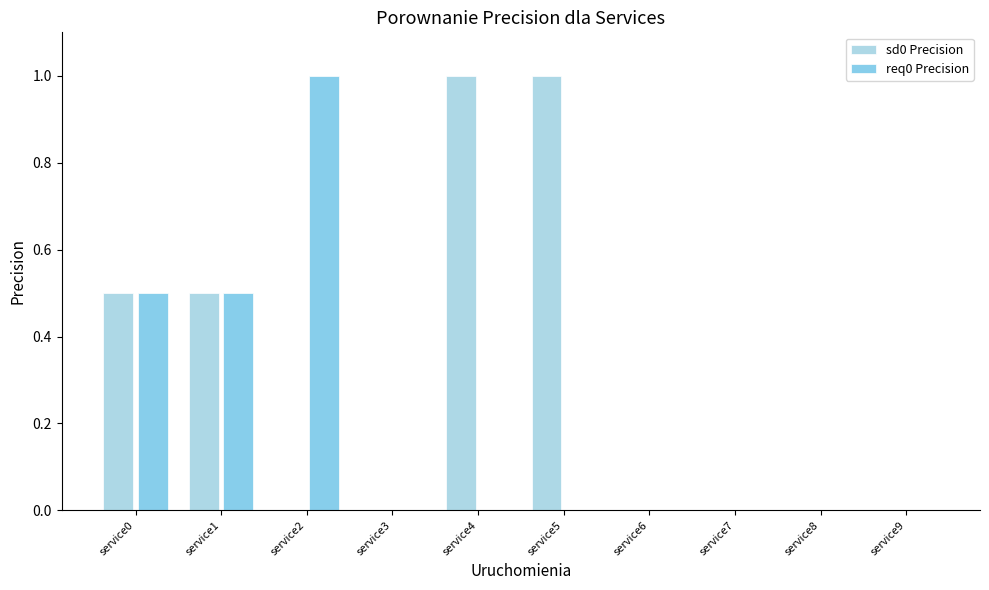

Where is req0 Precision nearest to the value 0?

service3